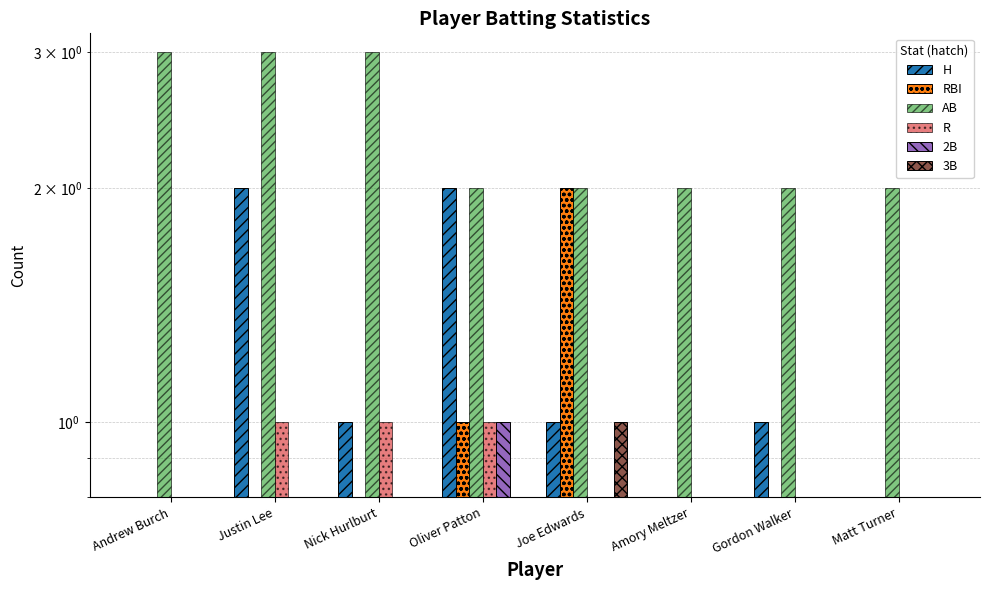

Is the value of AB at Oliver Patton greater than the value of H at Gordon Walker?

Yes